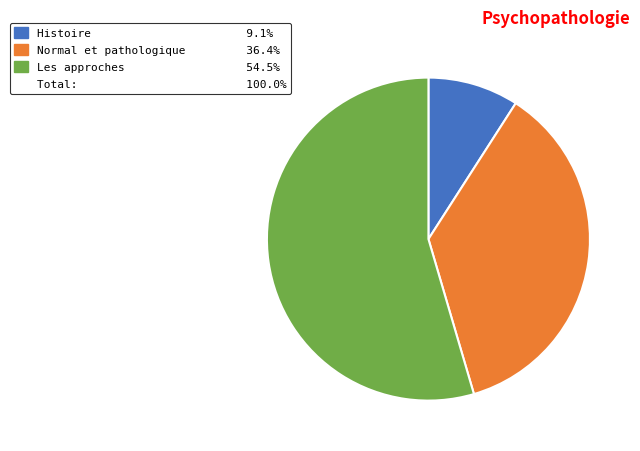

To the nearest percent, what is the average slice percentage?

33%